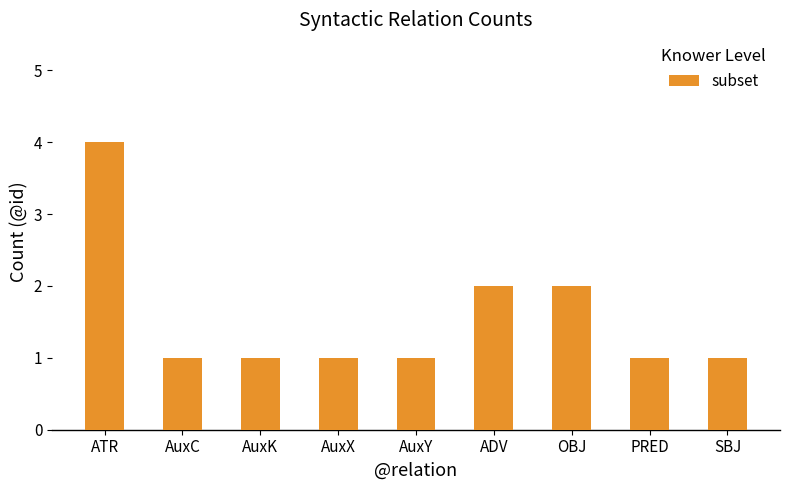

What is the sum of all values?

14